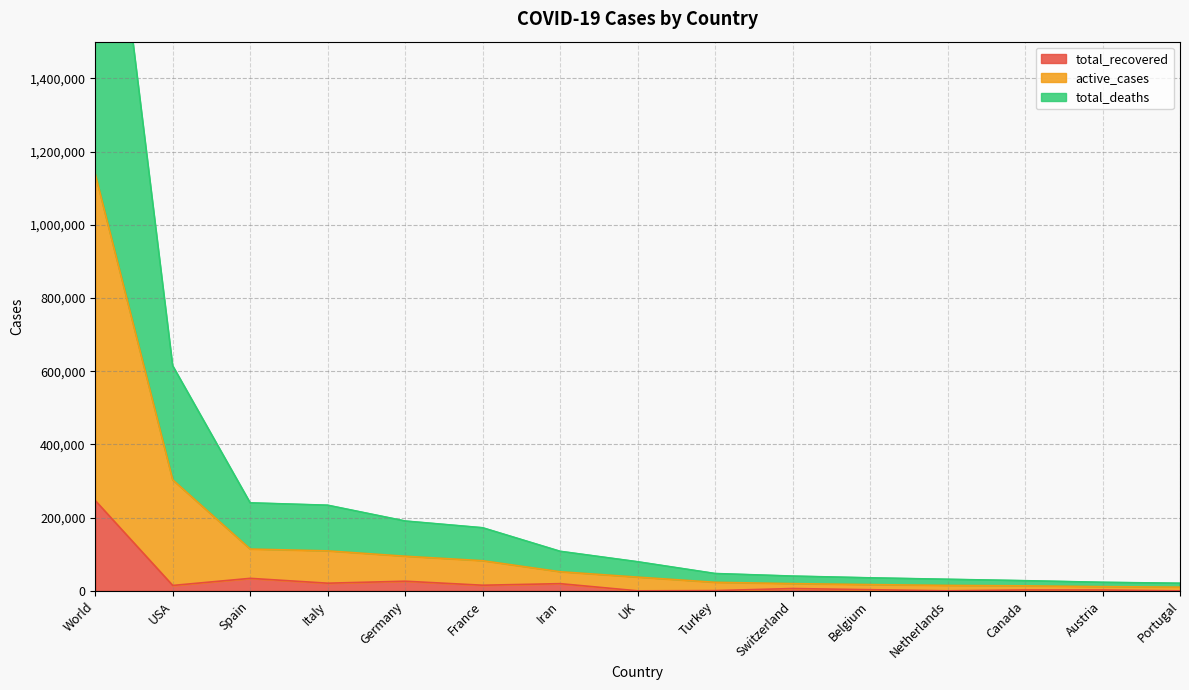

Does the chart have visible grid lines?

Yes